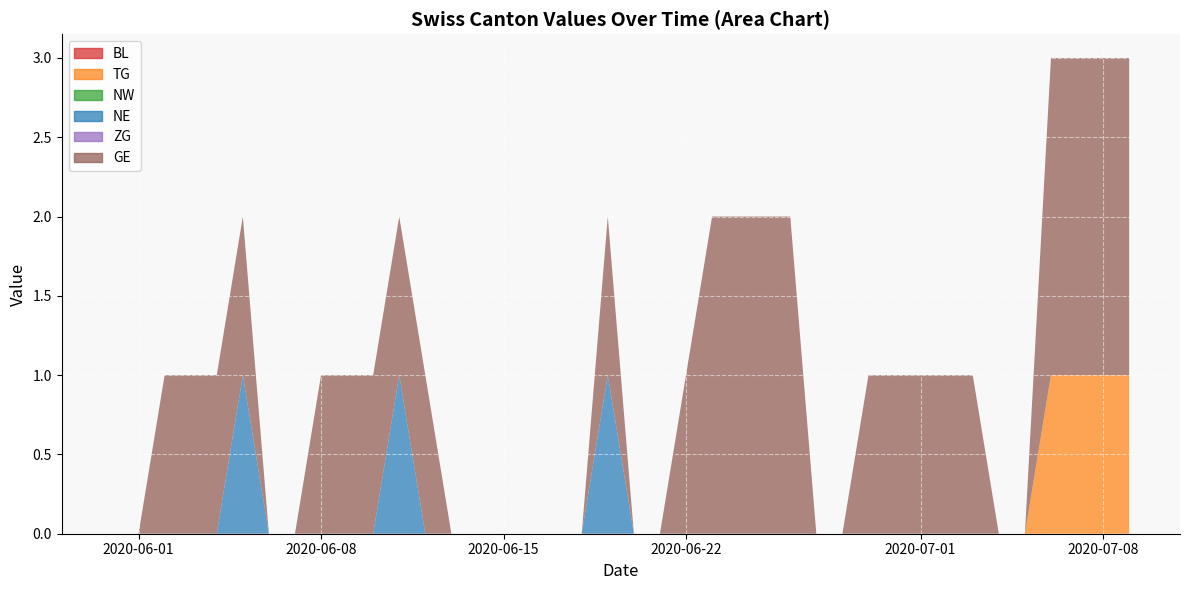

Reading right to left, transcribe all the data shown in this chart.

BL: 0	0	0	0	0	0	0	0	0	0	0	0	0	0	0	0	0	0	0	0	0	0	0	0	0	0	0	0	0	0	0	0	0	0	0	0	0	0	0	0
TG: 1	1	1	1	0	0	0	0	0	0	0	0	0	0	0	0	0	0	0	0	0	0	0	0	0	0	0	0	0	0	0	0	0	0	0	0	0	0	0	0
NW: 0	0	0	0	0	0	0	0	0	0	0	0	0	0	0	0	0	0	0	0	0	0	0	0	0	0	0	0	0	0	0	0	0	0	0	0	0	0	0	0
NE: 0	0	0	0	0	0	0	0	0	0	0	0	0	0	0	0	0	0	0	0	1	0	0	0	0	0	0	0	1	0	0	0	0	0	1	0	0	0	0	0
ZG: 0	0	0	0	0	0	0	0	0	0	0	0	0	0	0	0	0	0	0	0	0	0	0	0	0	0	0	0	0	0	0	0	0	0	0	0	0	0	0	0
GE: 2	2	2	2	0	0	1	1	1	1	1	0	0	2	2	2	2	1	0	0	1	0	0	0	0	0	0	1	1	1	1	1	0	0	1	1	1	1	0	0